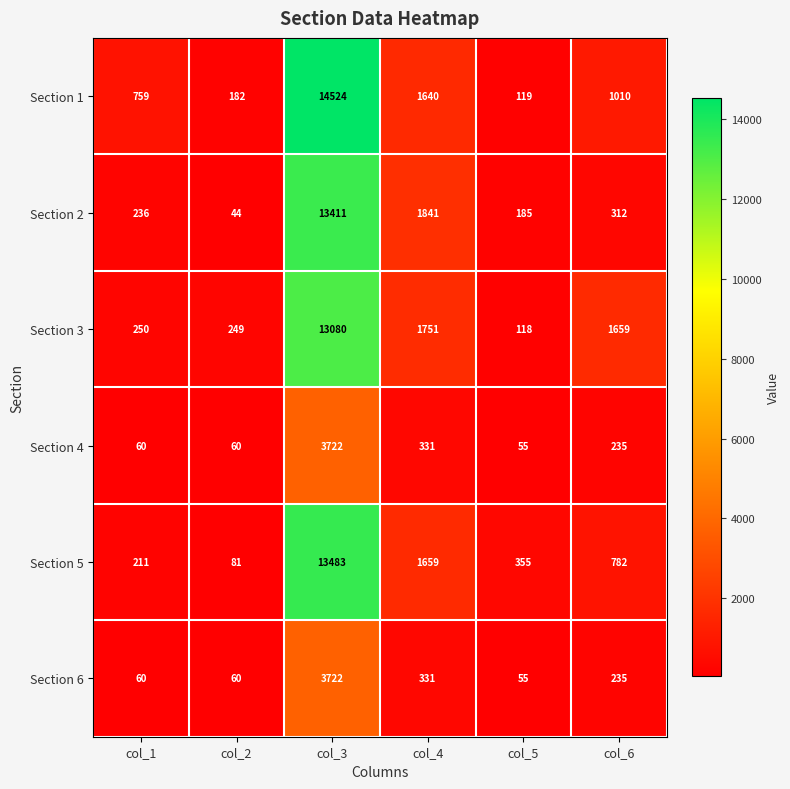

What is the smallest value displayed?

44